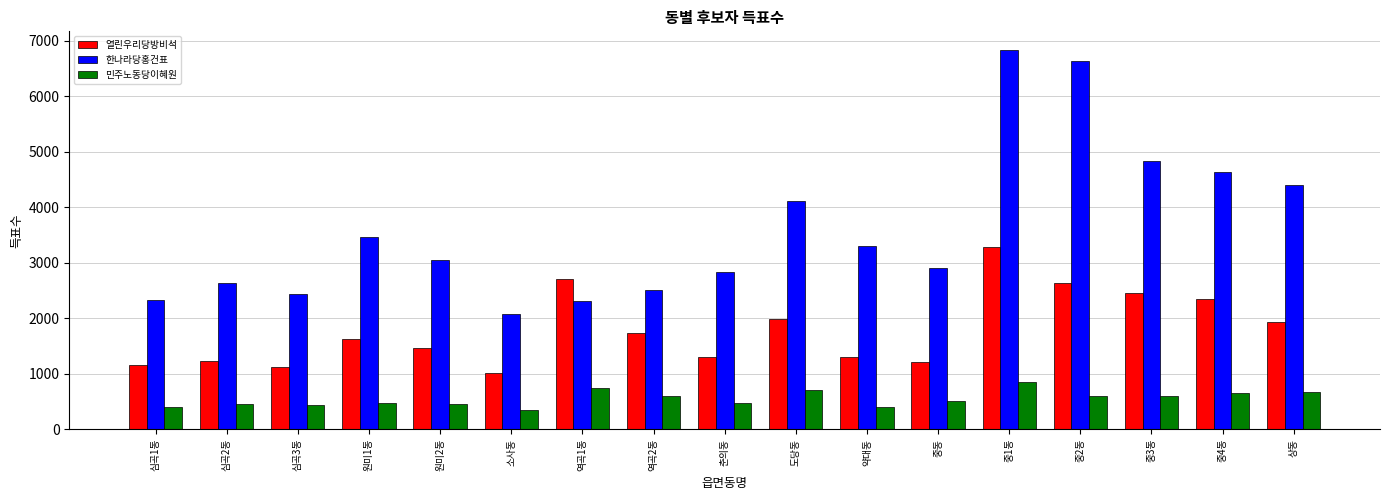

What is the difference between the maximum and minimum values in the 한나라당홍건표 series?

4757